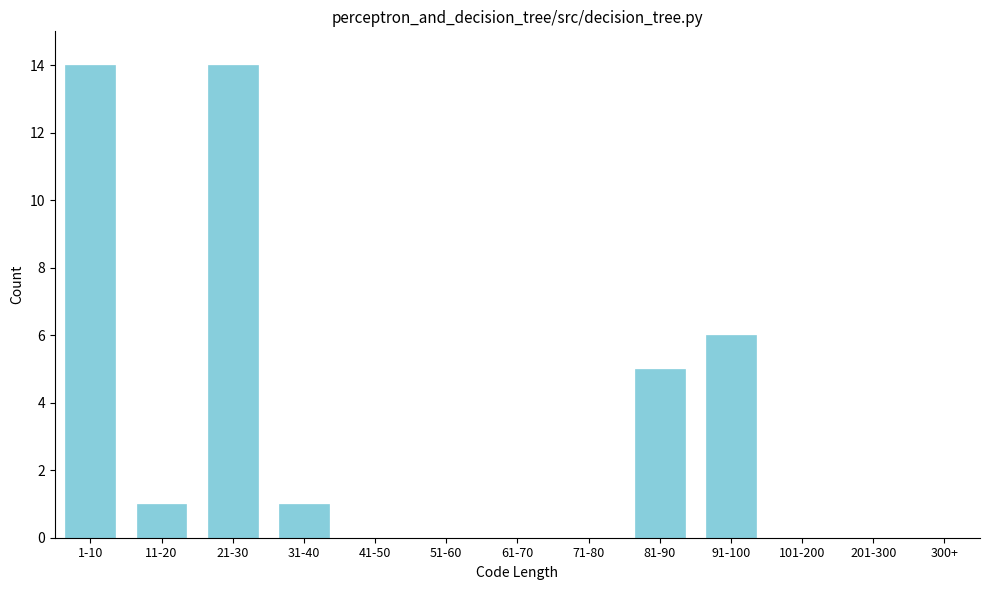

Reading right to left, list all the values displayed in this chart.

300+=0	201-300=0	101-200=0	91-100=6	81-90=5	71-80=0	61-70=0	51-60=0	41-50=0	31-40=1	21-30=14	11-20=1	1-10=14